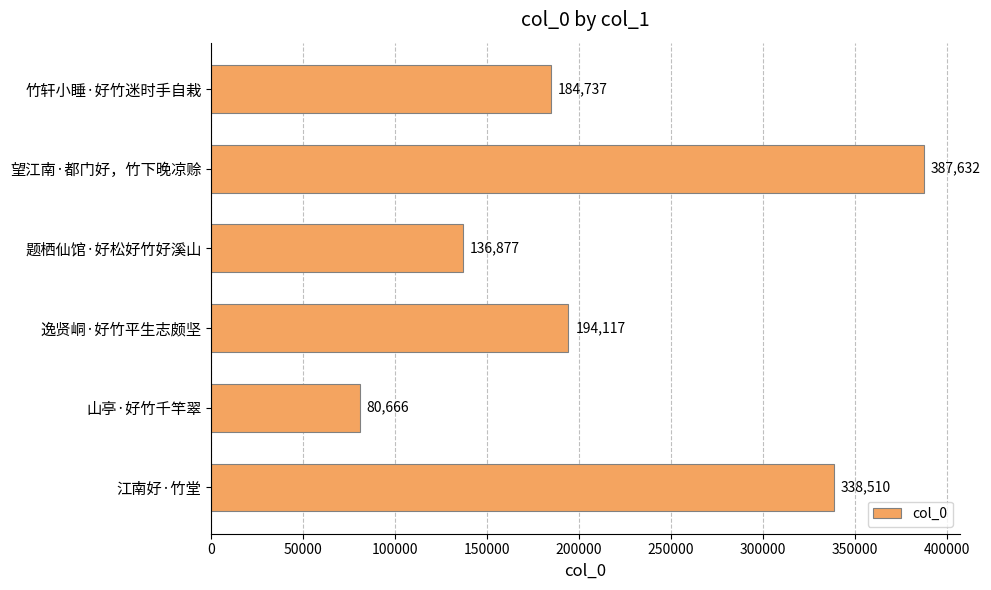

Read the value at 江南好·竹堂.

338510